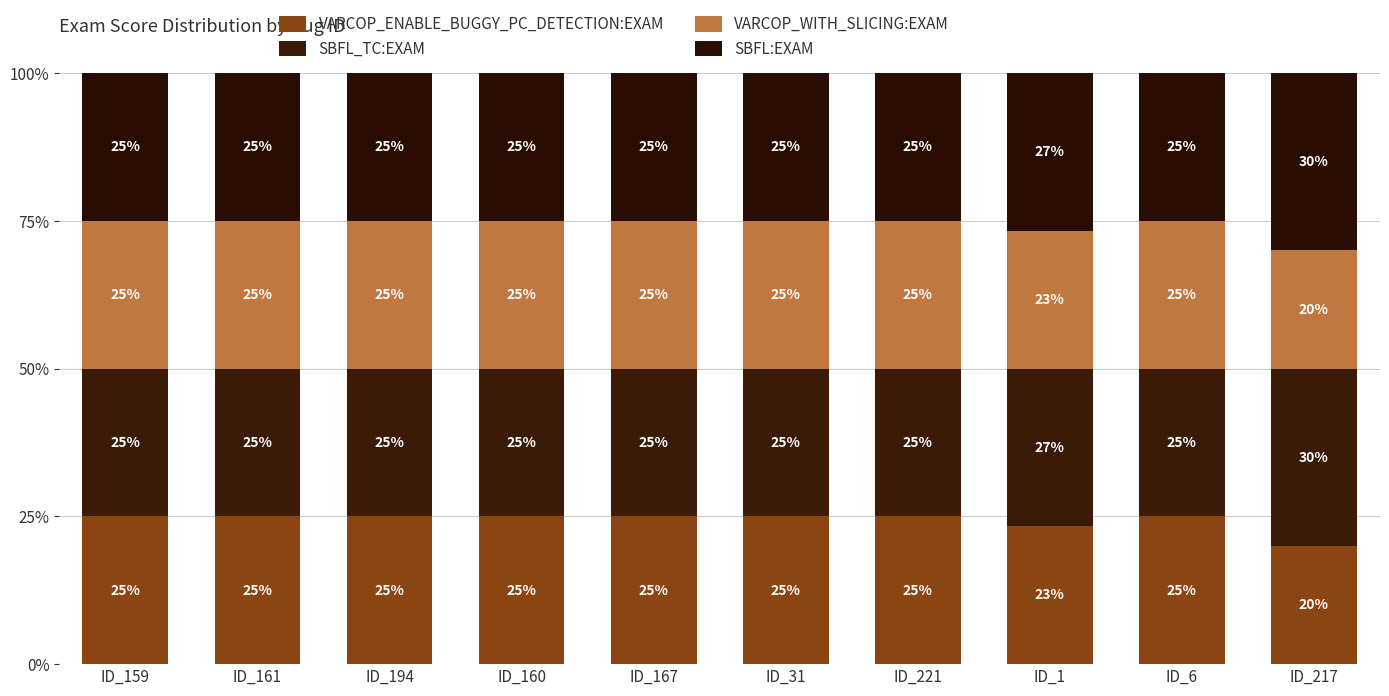

How many SBFL_TC:EXAM values are between 25 and 26?

8